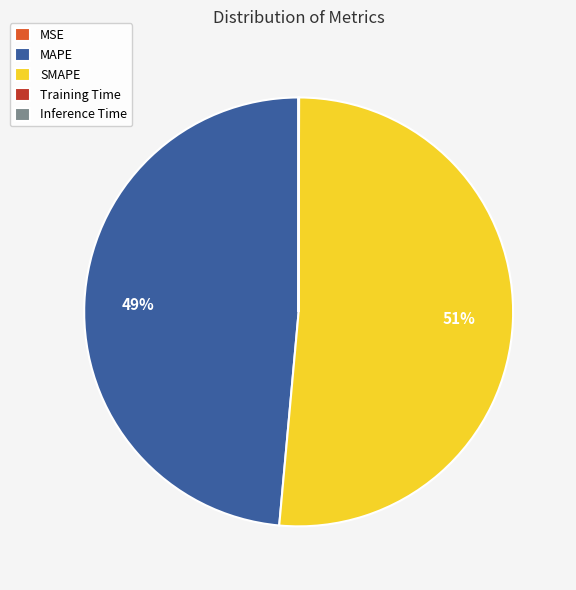

Which slice is the largest?

SMAPE